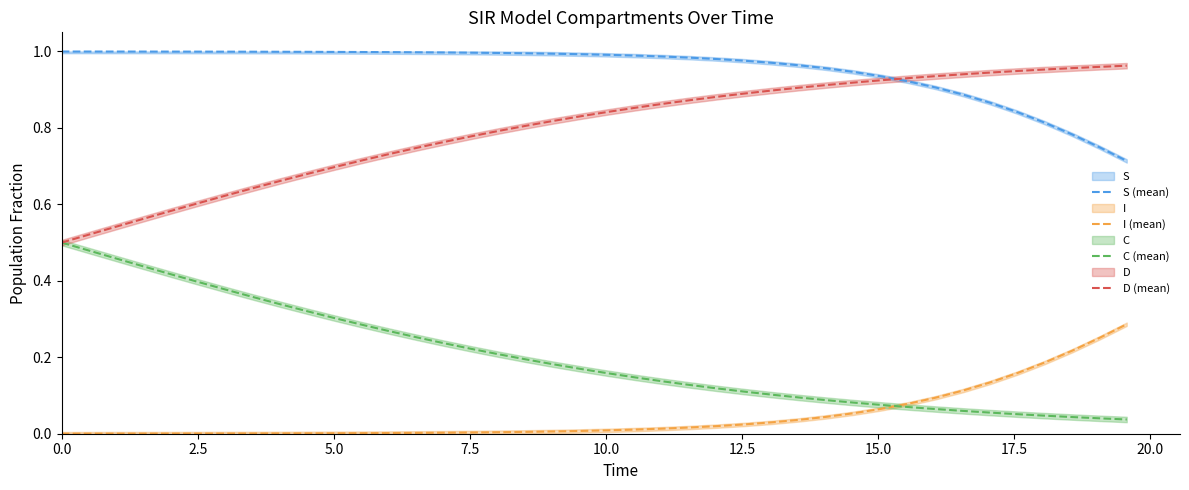

True or false: S (mean) and I (mean) intersect in this chart.

False